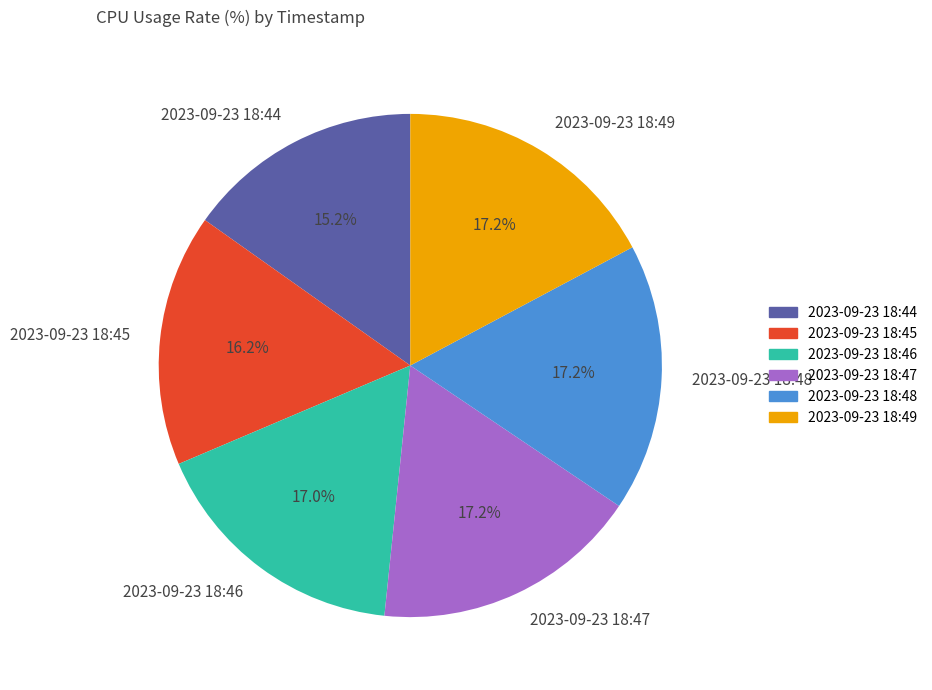

To the nearest percent, what is the difference between the 2023-09-23 18:48 and 2023-09-23 18:44 slice percentages?

2%